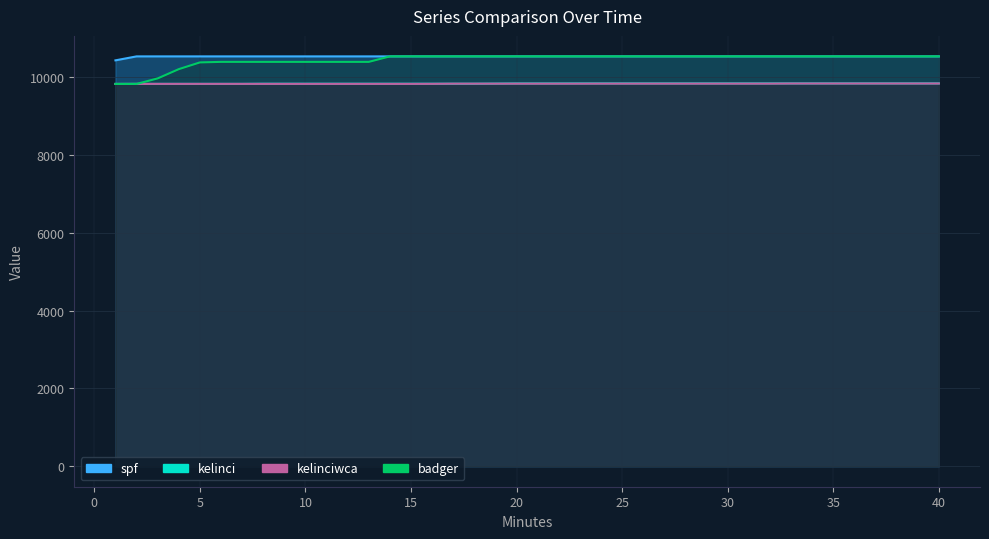

How many values in the kelinciwca series exceed 9830?

17